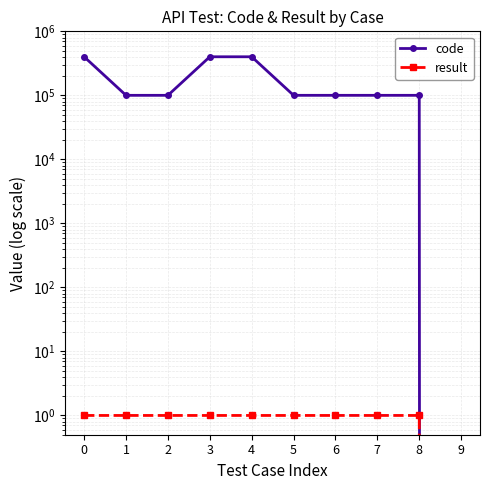

Reading left to right, transcribe all the data shown in this chart.

code: 0=400504	1=100102	2=100102	3=400506	4=400502	5=100102	6=100105	7=100103	8=100105	9=0
result: 0=1	1=1	2=1	3=1	4=1	5=1	6=1	7=1	8=1	9=0